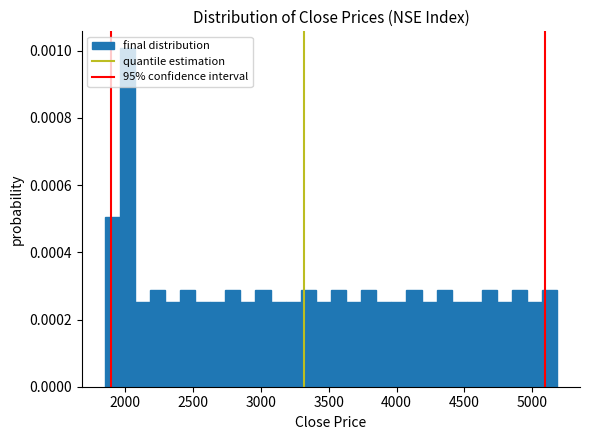

Read against the x-axis, roughly where is the centre of the tallest bar?

2000